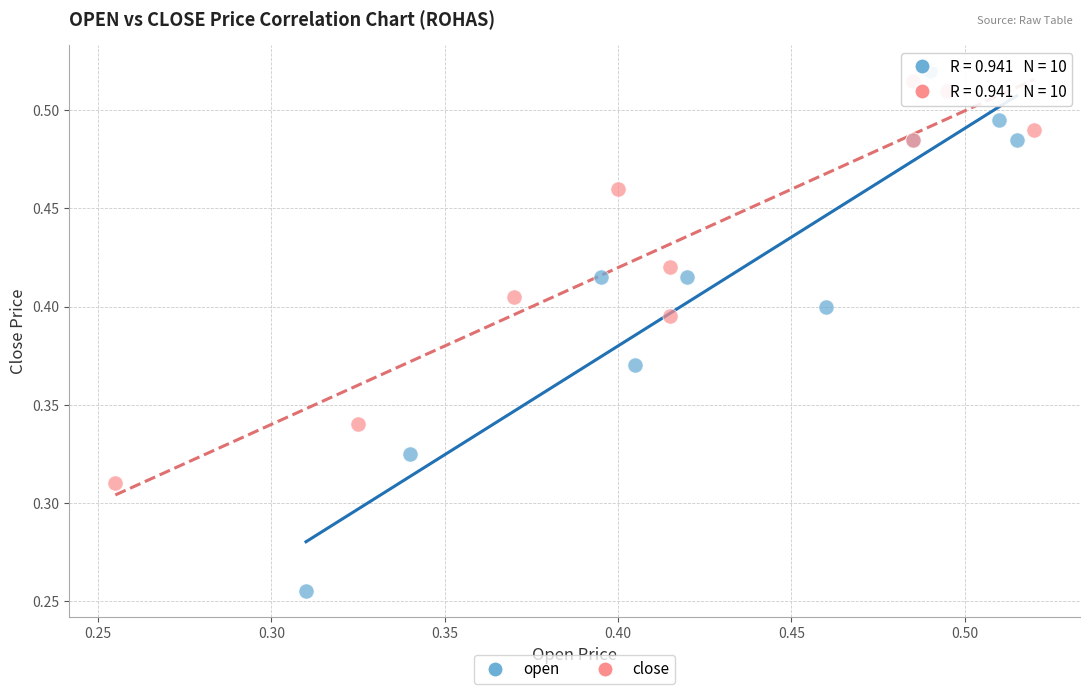

Which series has the largest Y range (max minus min)?

open